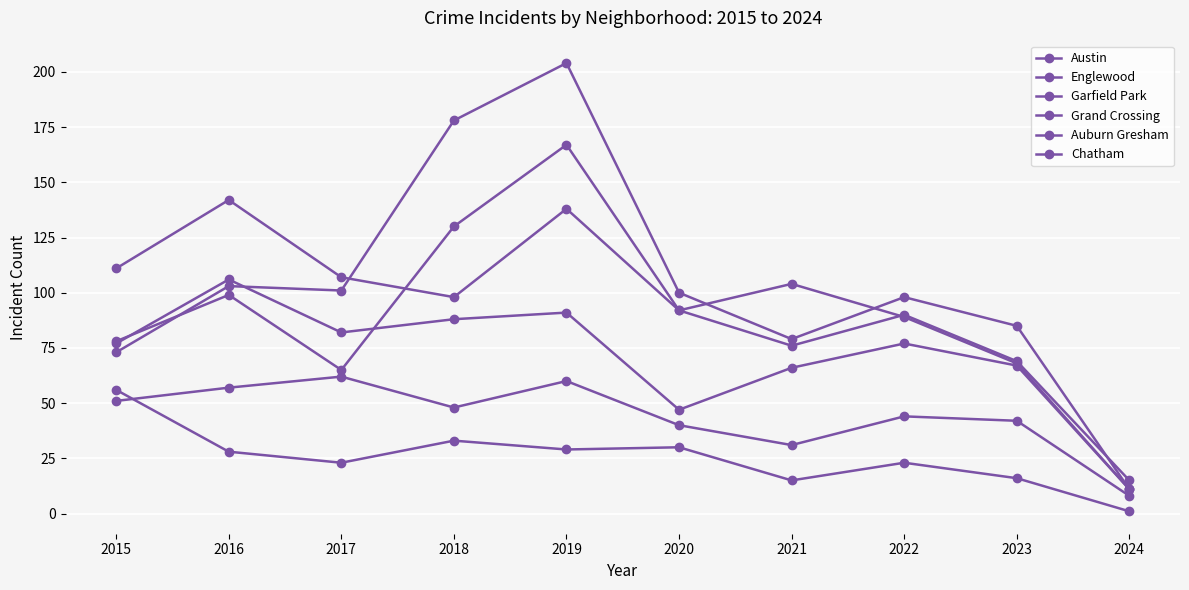

Reading left to right, extract all data points from this chart.

Austin: 78	99	65	130	167	92	104	89	68	11
Englewood: 111	142	107	98	138	92	76	90	69	15
Garfield Park: 73	103	101	178	204	100	79	98	85	11
Grand Crossing: 77	106	82	88	91	47	66	77	67	11
Auburn Gresham: 56	28	23	33	29	30	15	23	16	1
Chatham: 51	57	62	48	60	40	31	44	42	8